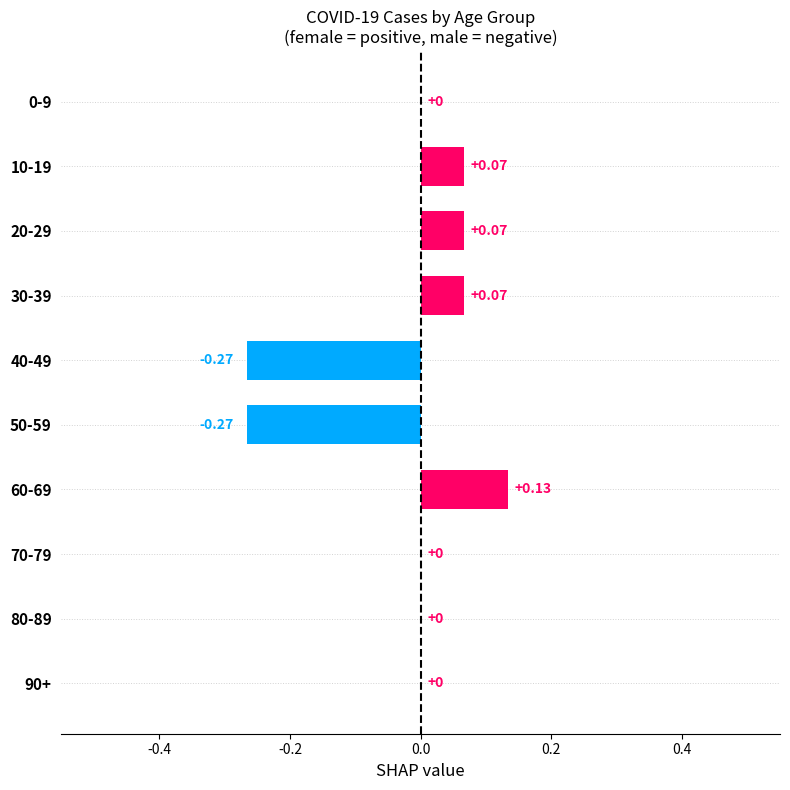

Which has a higher value, 50-59 or 30-39?

30-39